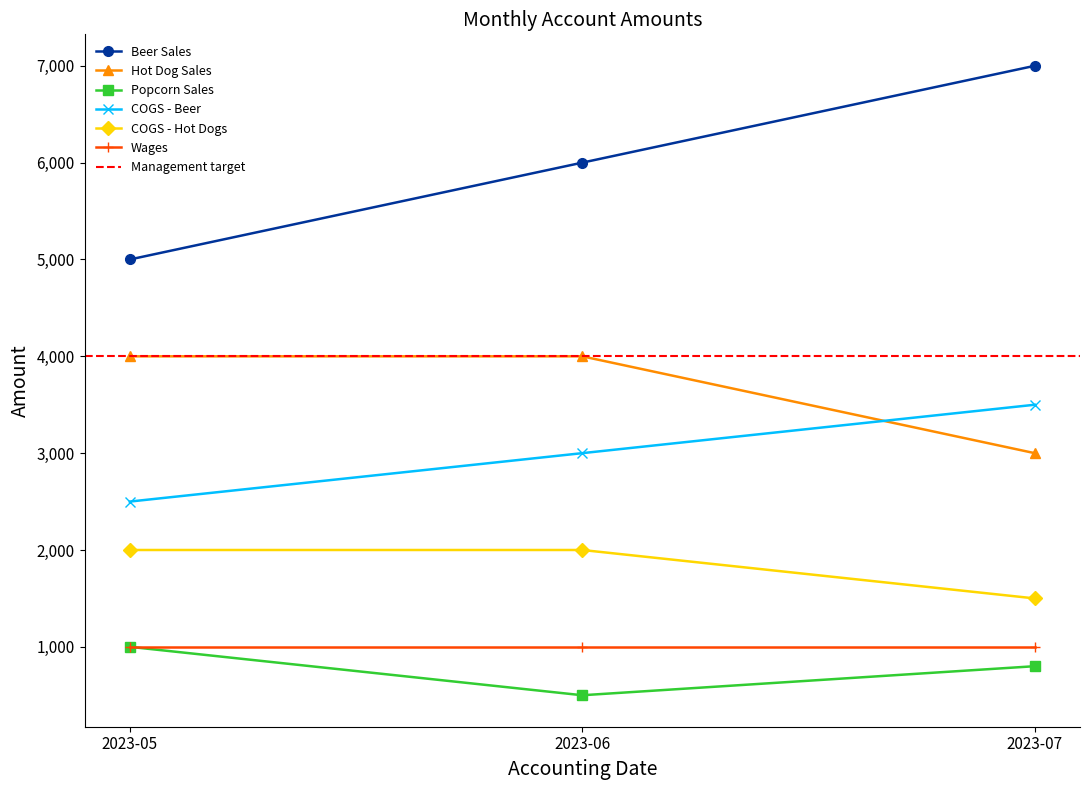

True or false: COGS - Hot Dogs has a value of 2000 at 2023-06.

True